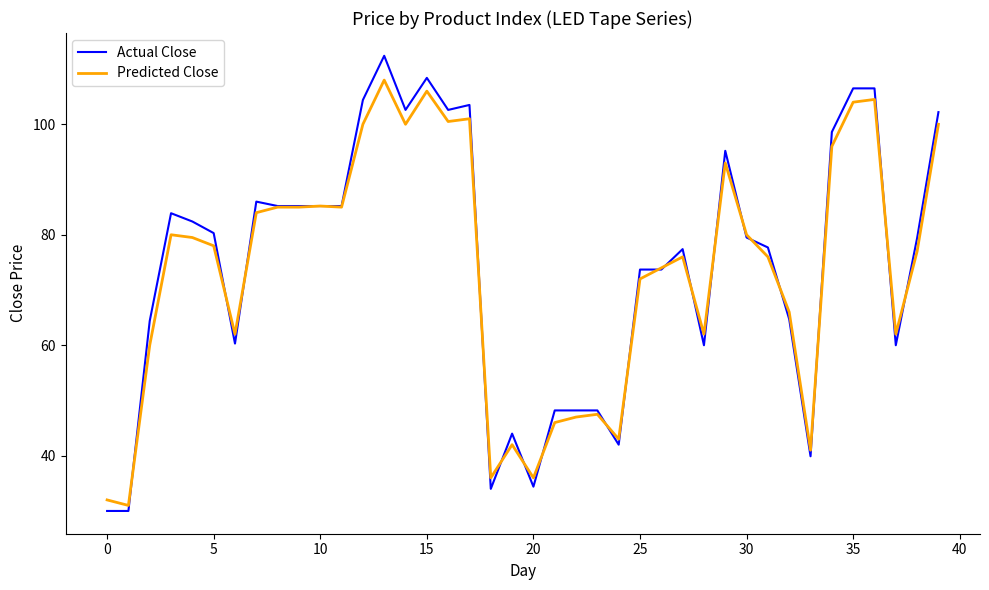

Which series has the largest range (max minus min)?

Actual Close